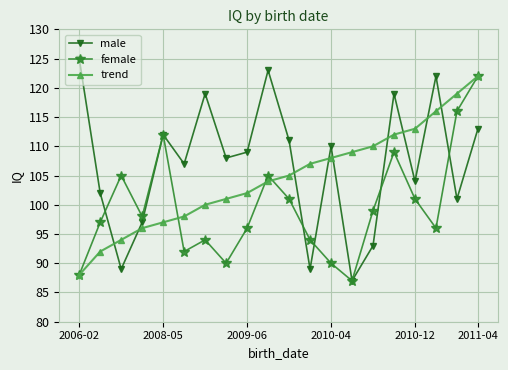

Rank the series by their average value, from lowest to highest.

female, trend, male